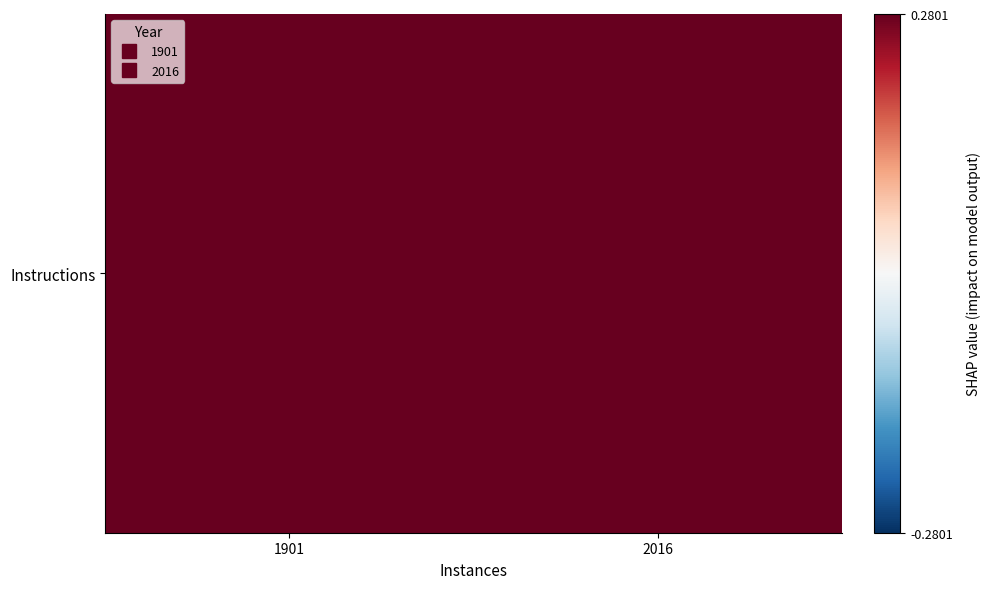

Reading left to right, list all the values displayed in this chart.

1901=7.6	2016=9.4